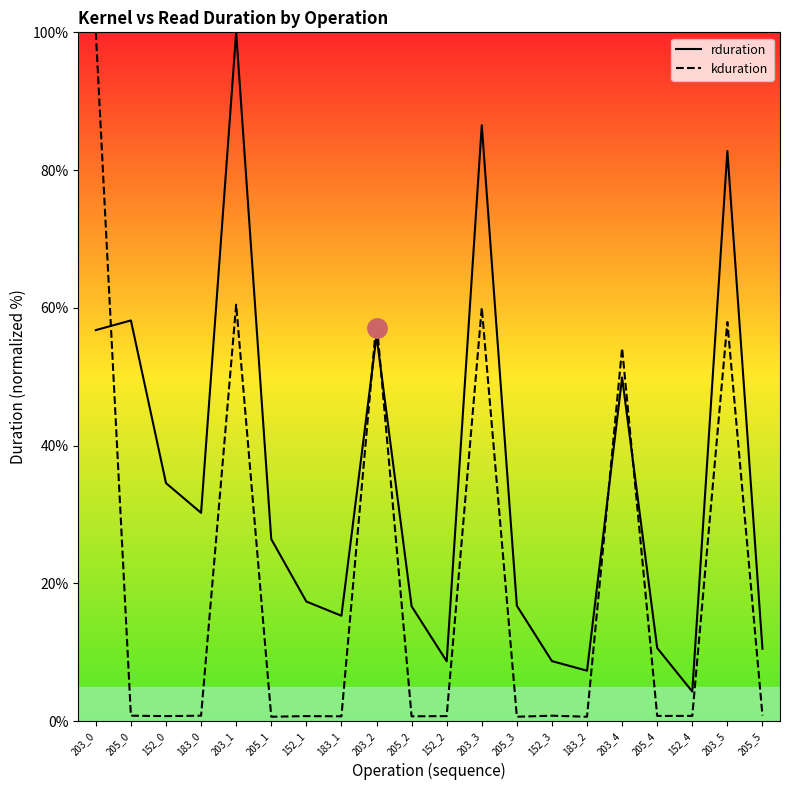

How many lines are shown in the chart?

2